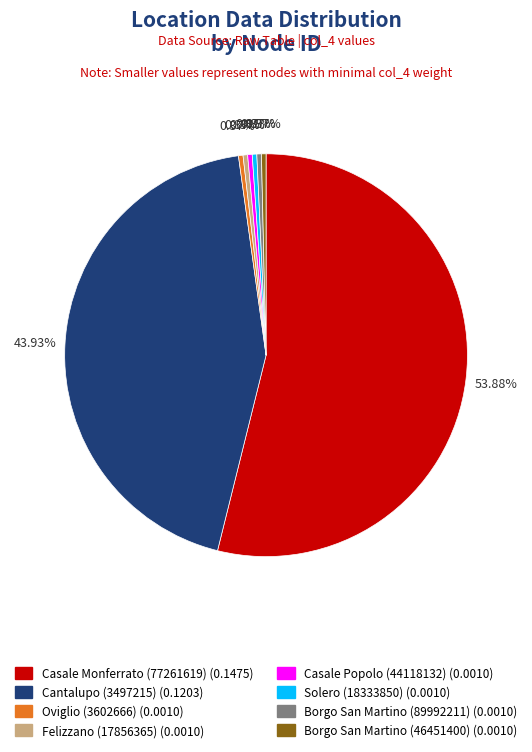

Is it true that Casale Monferrato (77261619) is 54% of the pie?

True